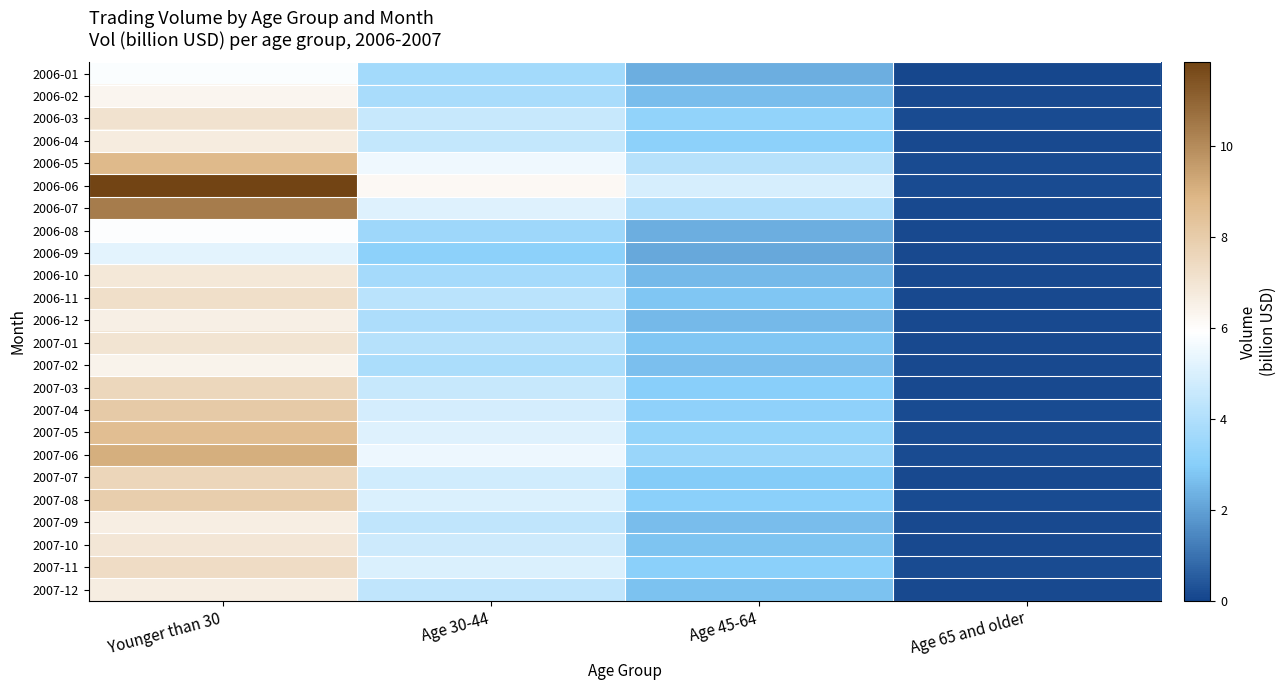

At which category is the sum across all series the highest?

Younger than 30